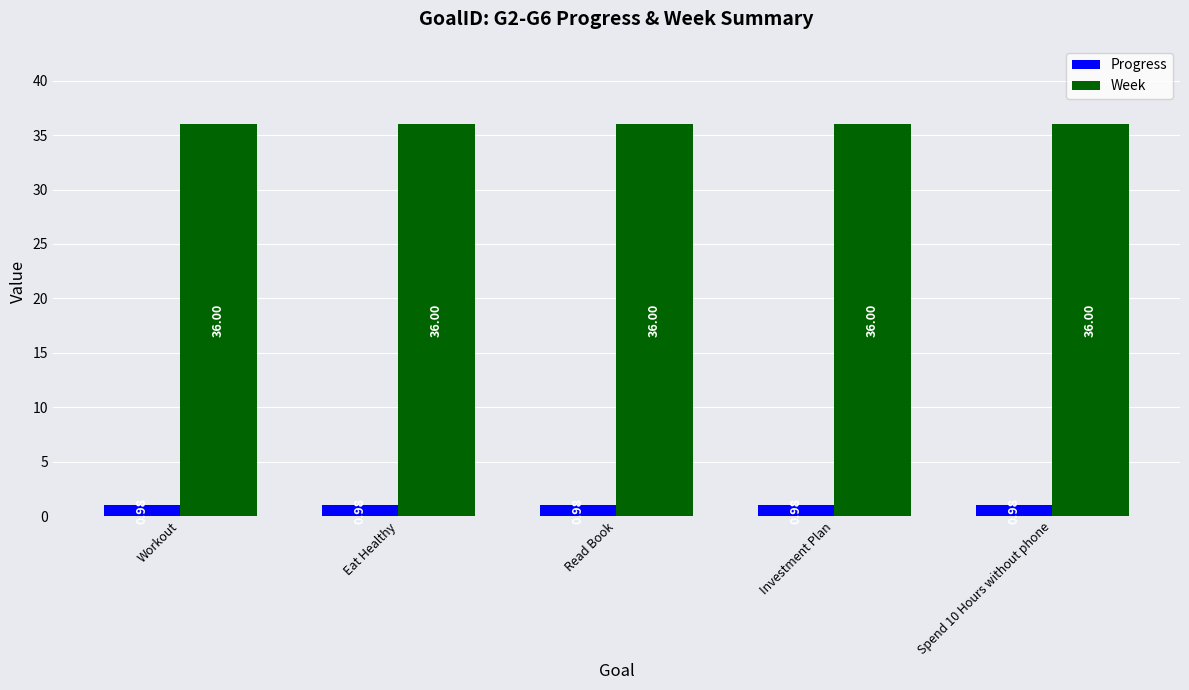

How many bars are there in total?

10